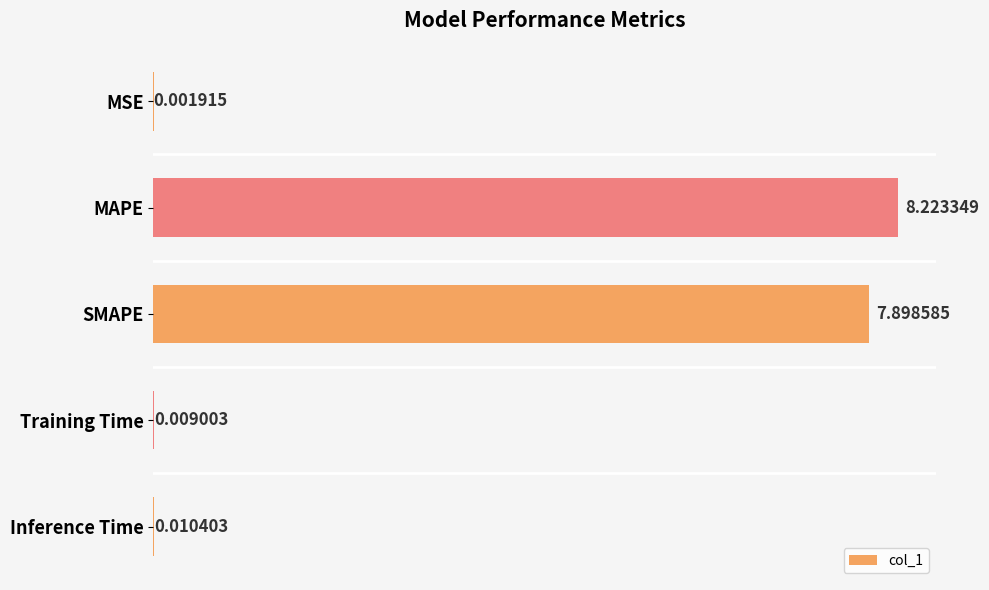

What is the change in value from MSE to MAPE?

+8.2